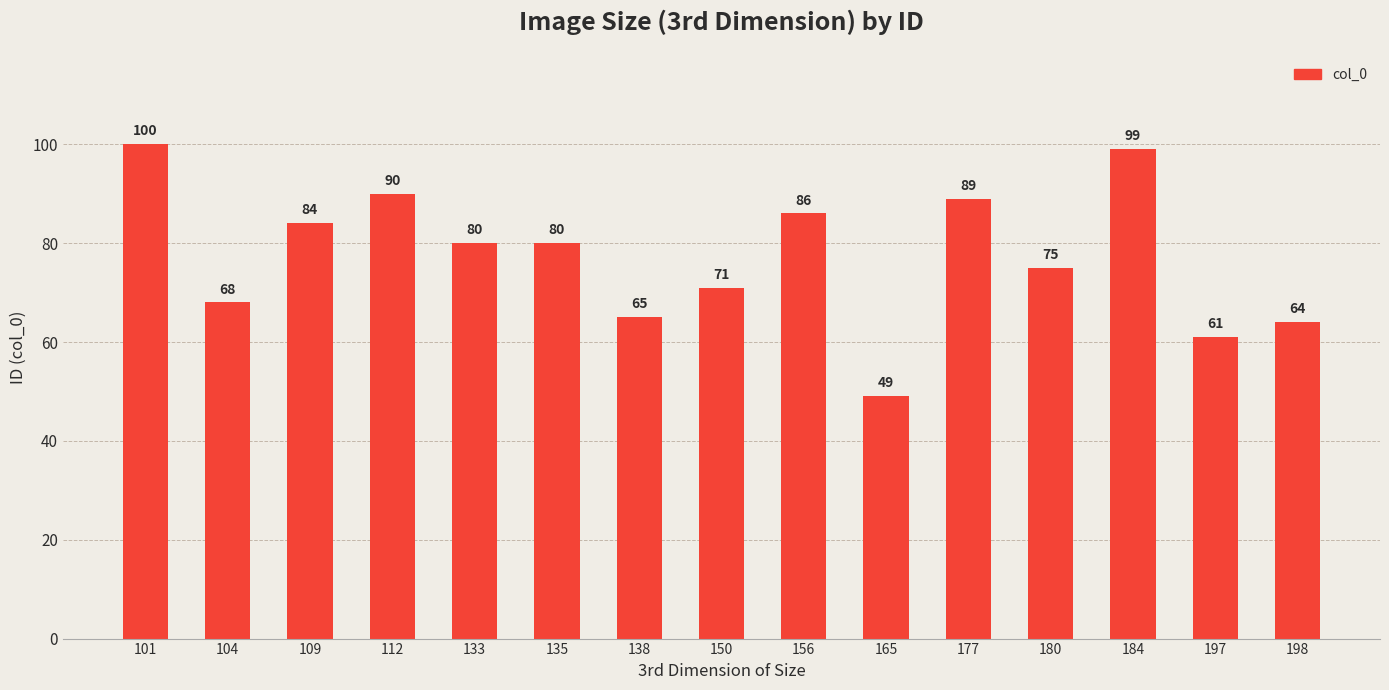

Does the chart contain any negative values?

No